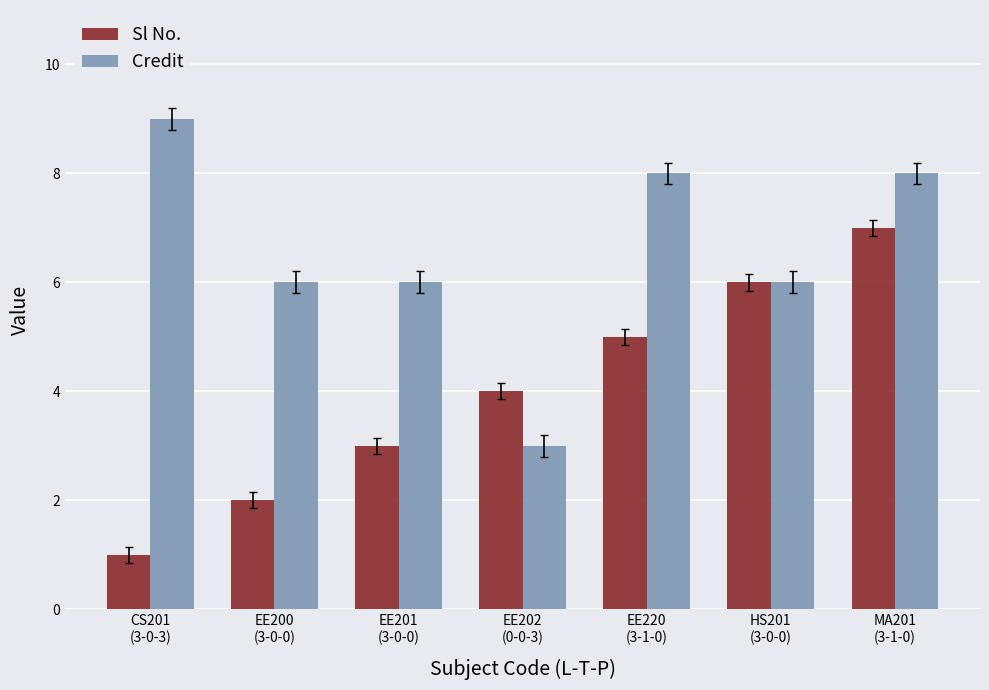

What are all the series names shown in the legend?

Sl No., Credit